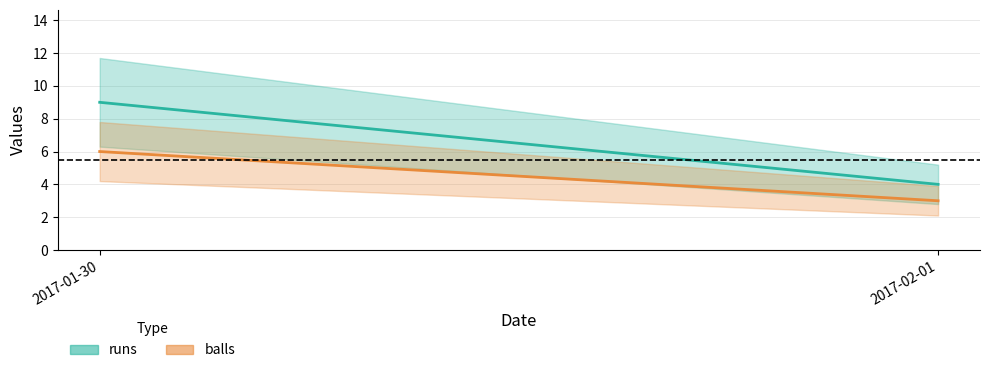

Count the number of data series in this chart.

2